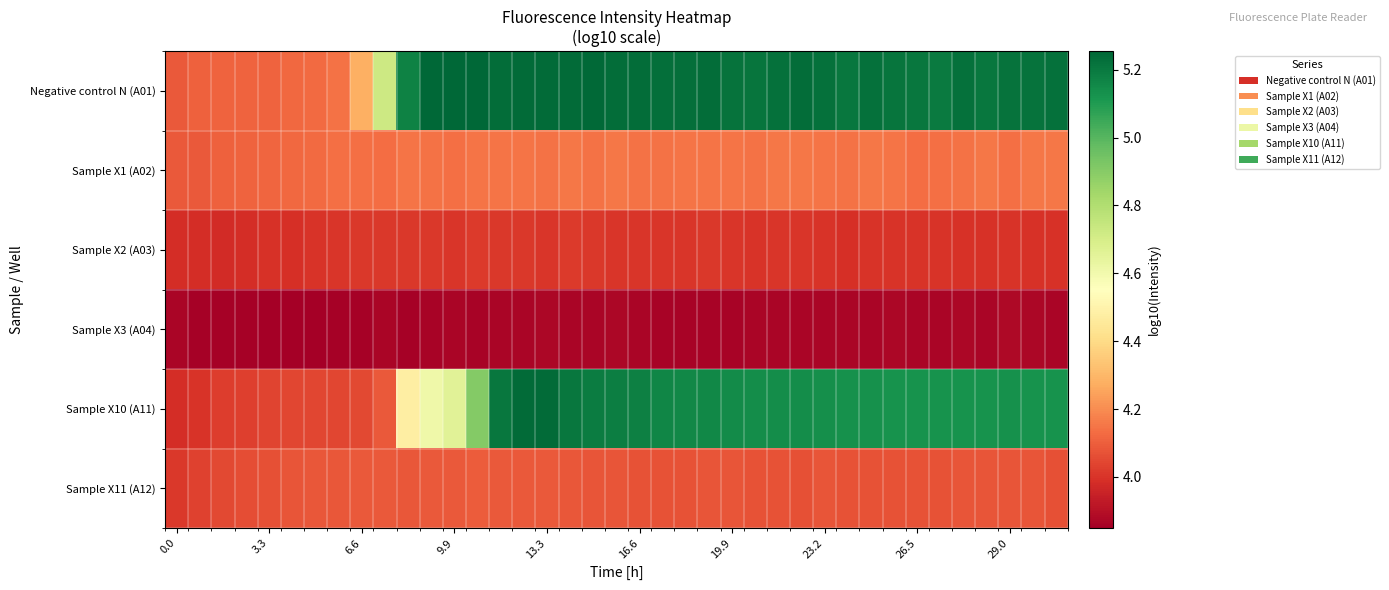

Reading right to left, transcribe all the data shown in this chart.

Negative control N (A01): 5.2	5.2	5.2	5.2	5.2	5.2	5.2	5.2	5.2	5.2	5.2	5.2	5.2	5.2	5.2	5.2	5.2	5.2	5.2	5.2	5.2	5.2	5.2	5.2	5.2	5.3	5.3	5.3	5.2	4.7	4.3	4.1	4.1	4.1	4.1	4.1	4.1	4.1	4.1
Sample X1 (A02): 4.2	4.2	4.1	4.2	4.1	4.1	4.1	4.1	4.2	4.1	4.1	4.2	4.2	4.1	4.1	4.1	4.2	4.1	4.1	4.2	4.1	4.2	4.1	4.1	4.1	4.1	4.1	4.1	4.2	4.1	4.1	4.1	4.1	4.1	4.1	4.1	4.1	4.1	4.1
Sample X2 (A03): 4.0	4.0	4.0	4.0	4.0	4.0	4.0	4.0	4.0	4.0	4.0	4.0	4.0	4.0	4.0	4.0	4.0	4.0	4.0	4.0	4.0	4.0	4.0	4.0	4.0	4.0	4.0	4.0	4.0	4.0	4.0	4.0	4.0	4.0	4.0	4.0	4.0	4.0	4.0
Sample X3 (A04): 3.9	3.9	3.9	3.9	3.9	3.9	3.9	3.9	3.9	3.9	3.9	3.9	3.9	3.9	3.9	3.9	3.9	3.9	3.9	3.9	3.9	3.9	3.9	3.9	3.9	3.9	3.9	3.9	3.9	3.9	3.9	3.9	3.9	3.9	3.8	3.9	3.9	3.9	3.9
Sample X10 (A11): 5.1	5.1	5.1	5.1	5.1	5.1	5.1	5.1	5.1	5.1	5.1	5.1	5.1	5.1	5.1	5.2	5.2	5.2	5.2	5.2	5.2	5.2	5.2	5.2	5.2	4.9	4.7	4.6	4.5	4.1	4.0	4.0	4.0	4.0	4.0	4.0	4.0	4.0	4.0
Sample X11 (A12): 4.1	4.1	4.1	4.1	4.1	4.1	4.1	4.1	4.1	4.1	4.1	4.1	4.1	4.1	4.1	4.1	4.1	4.1	4.1	4.1	4.1	4.1	4.1	4.1	4.1	4.1	4.1	4.1	4.1	4.1	4.1	4.1	4.1	4.1	4.1	4.1	4.1	4.0	4.0